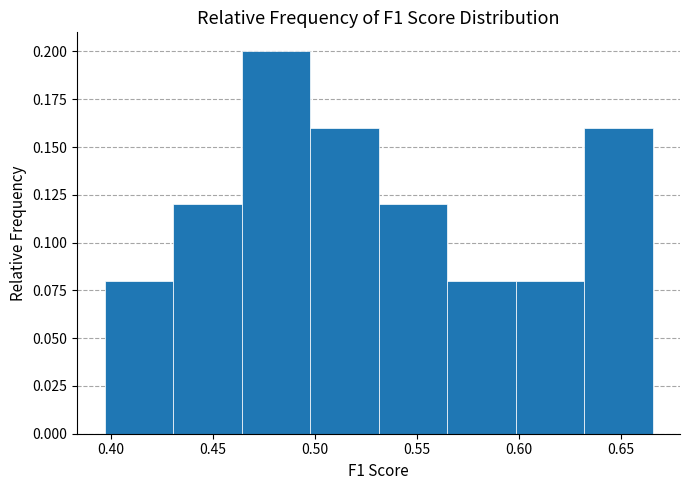

What is the height of the bar covering 0.630 to 0.665 on the x-axis? Neither the bar edges nor the heights are printed on the chart, so give them approximately, as read against the axes.

0.16